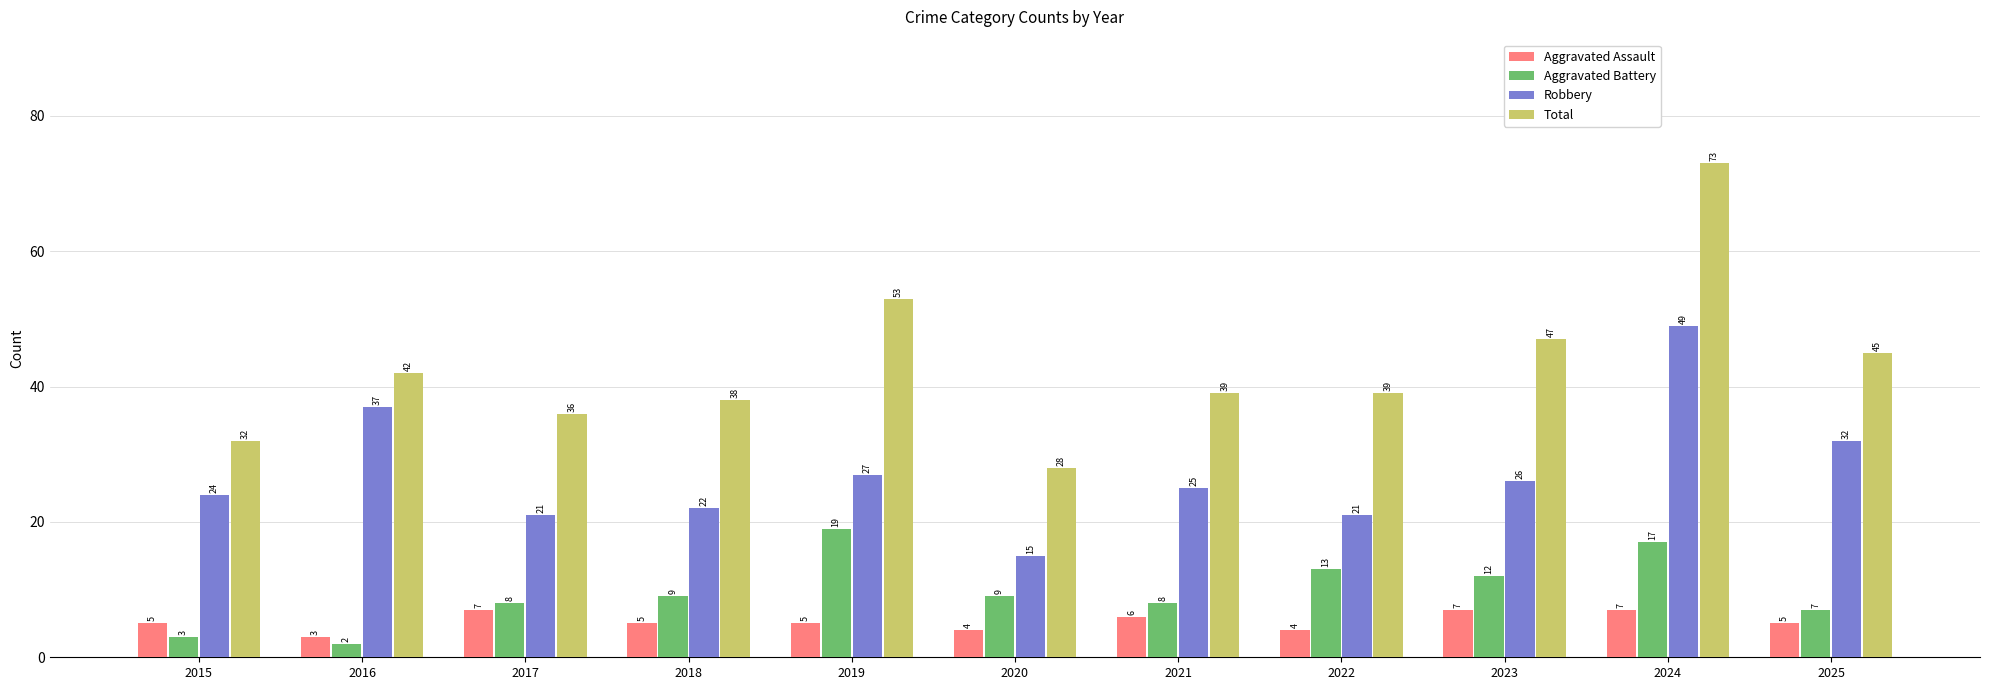

What value does the Total series have at 2020, to the nearest 5?

30